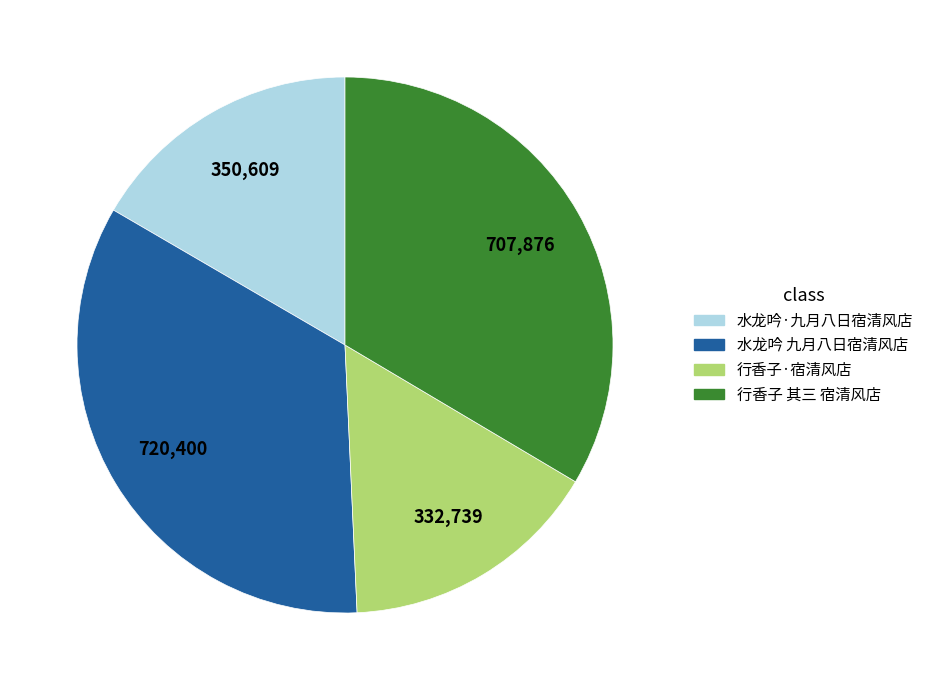

Which category has the biggest portion of the pie?

水龙吟 九月八日宿清风店